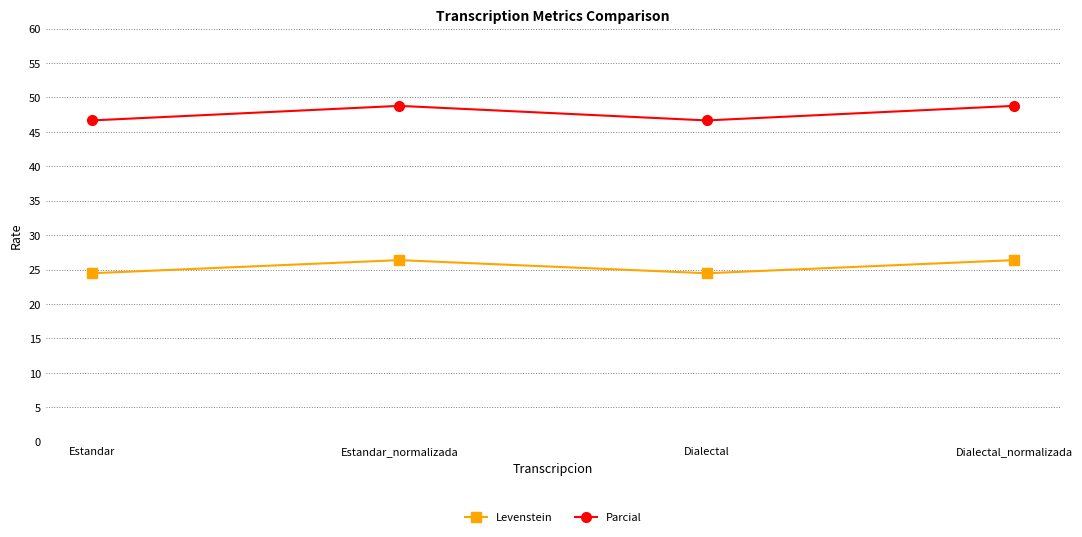

True or false: Parcial and Levenstein cross at least once.

False